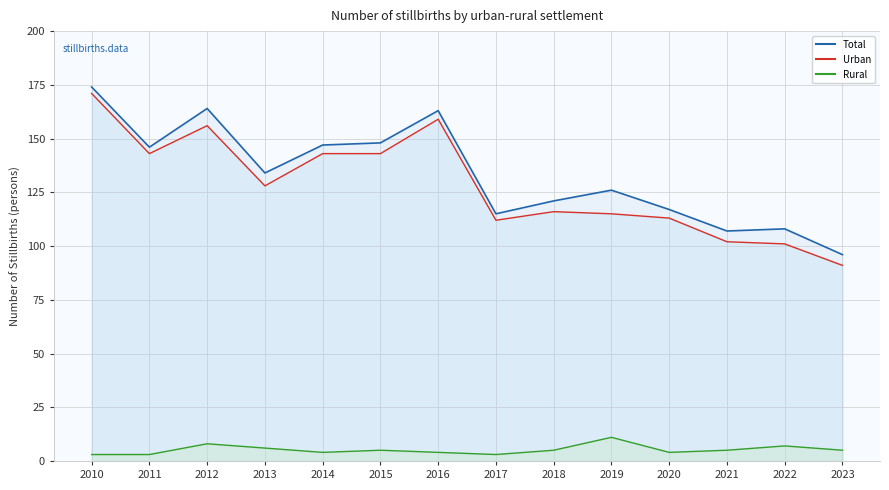

Reading left to right, transcribe all the data shown in this chart.

Total: 174	146	164	134	147	148	163	115	121	126	117	107	108	96
Urban: 171	143	156	128	143	143	159	112	116	115	113	102	101	91
Rural: 3	3	8	6	4	5	4	3	5	11	4	5	7	5